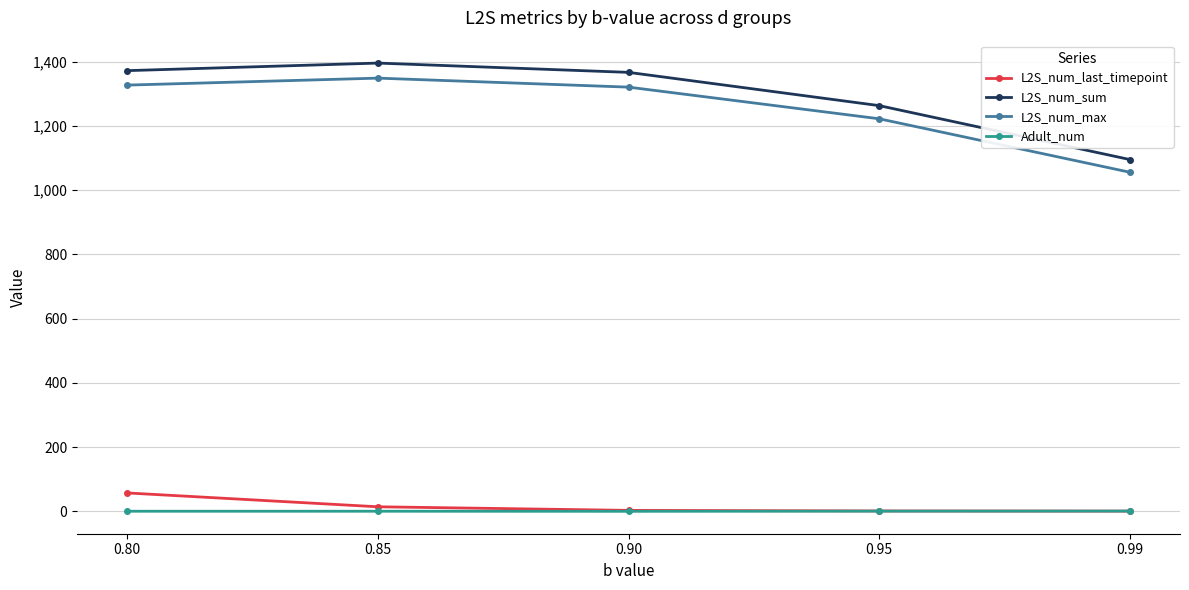

How many lines are shown in the chart?

4